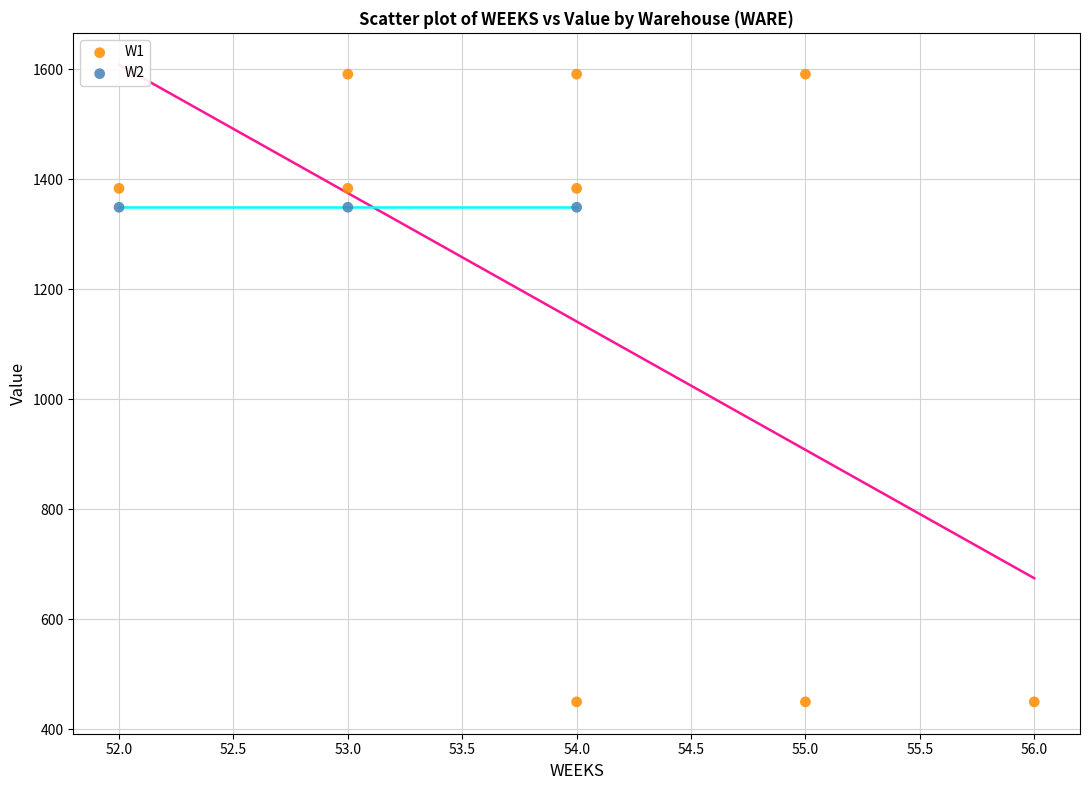

Which series reaches the maximum Y coordinate?

W1